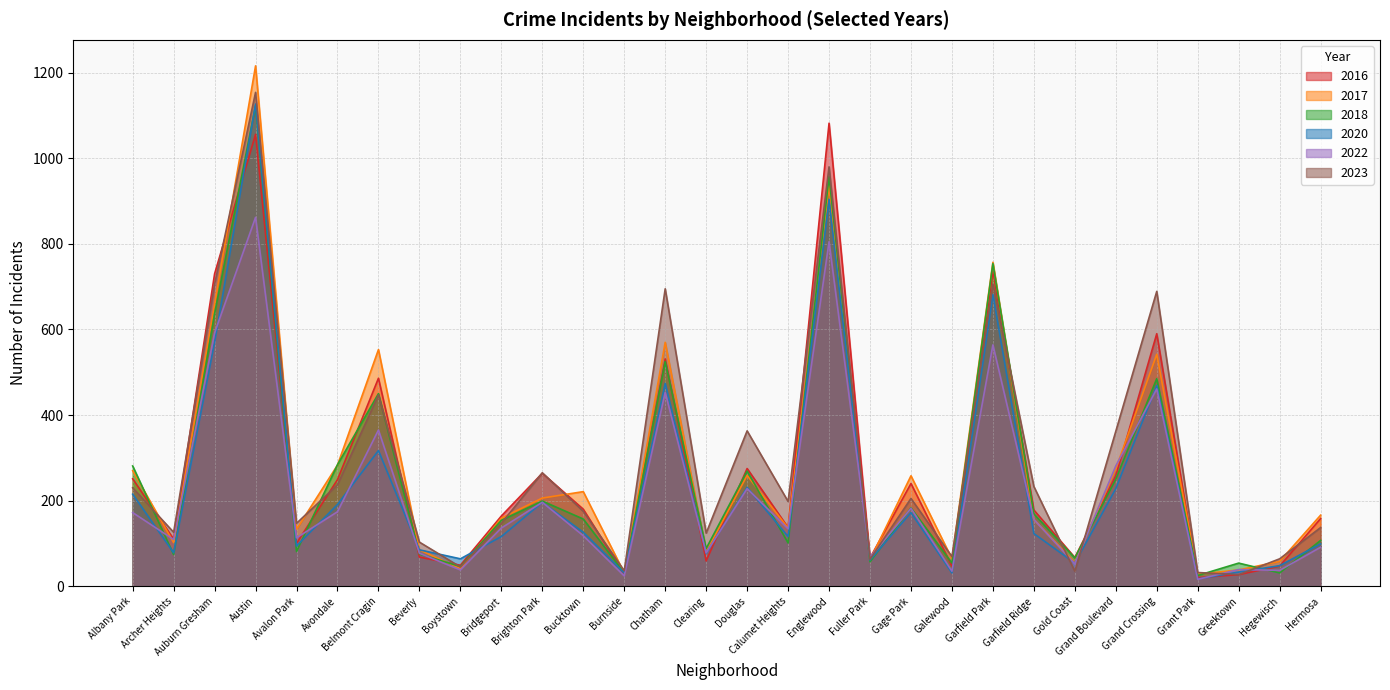

What is the value of the 2023 point at the 25th from the left?

362